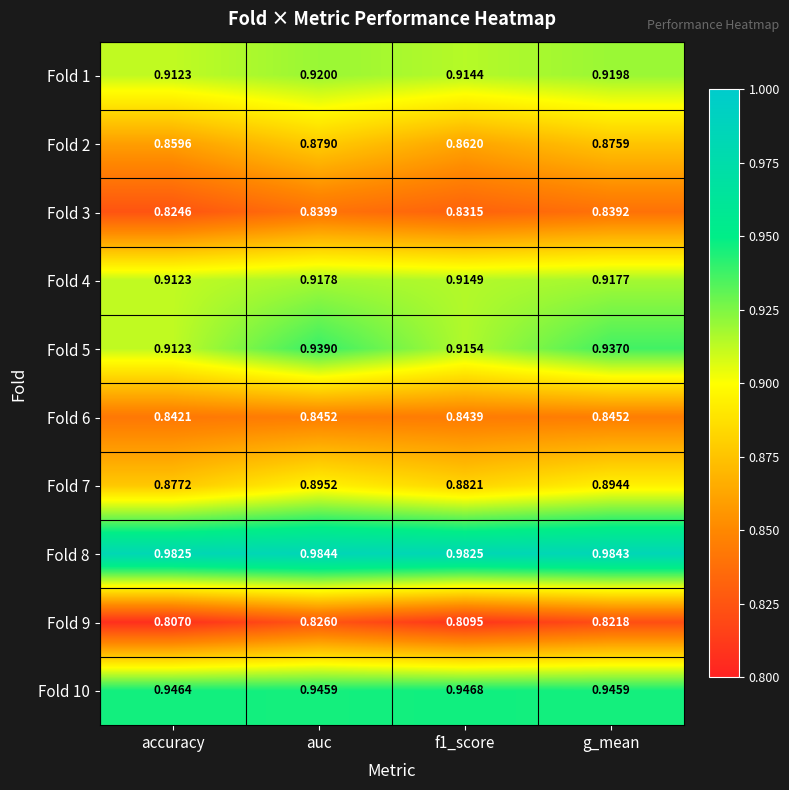

Which label corresponds to the smallest value in the chart?

accuracy